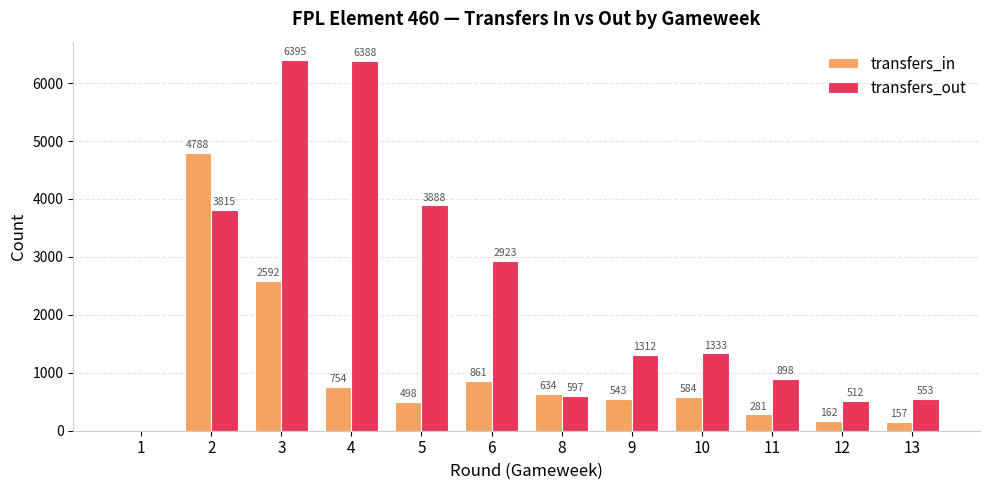

What is the greatest value displayed?

6395